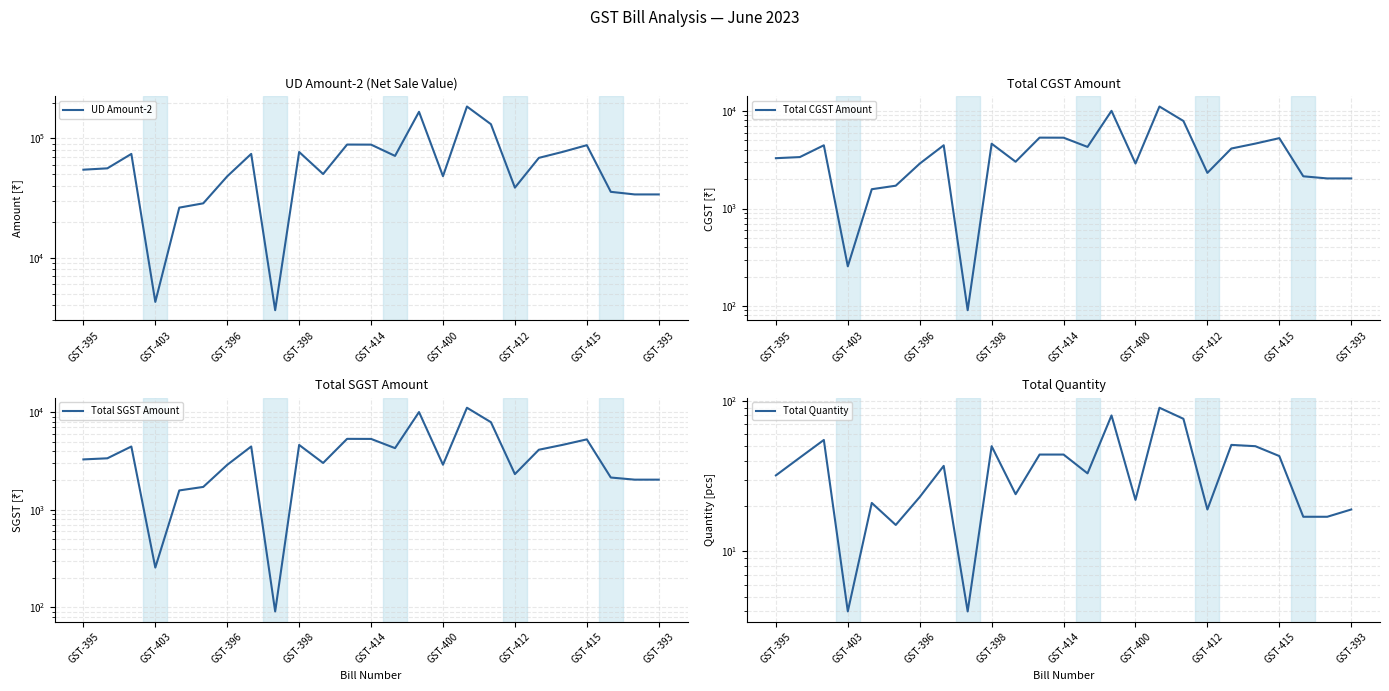

At how many categories does at least one series exceed 168382?

1